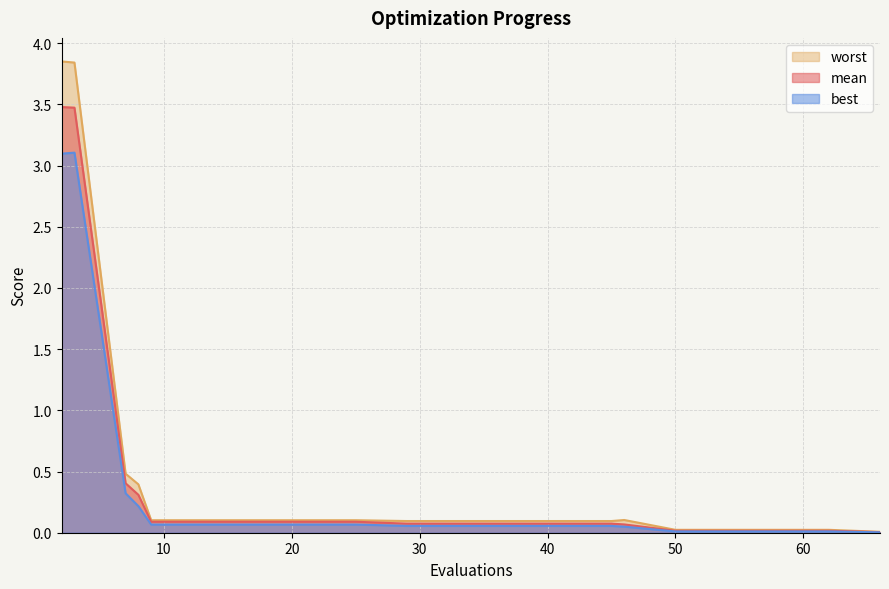

List the series in order of their overall mean, highest first.

worst, mean, best